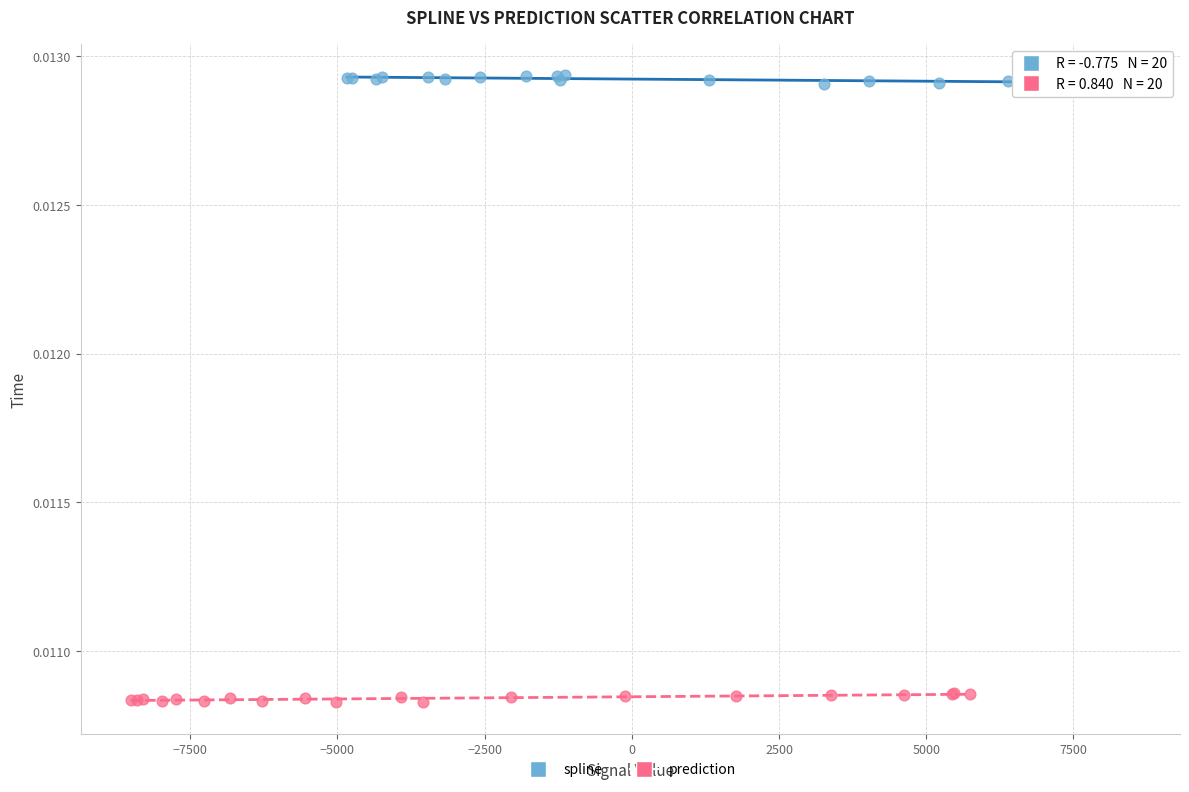

Which series contains the highest Y value?

spline